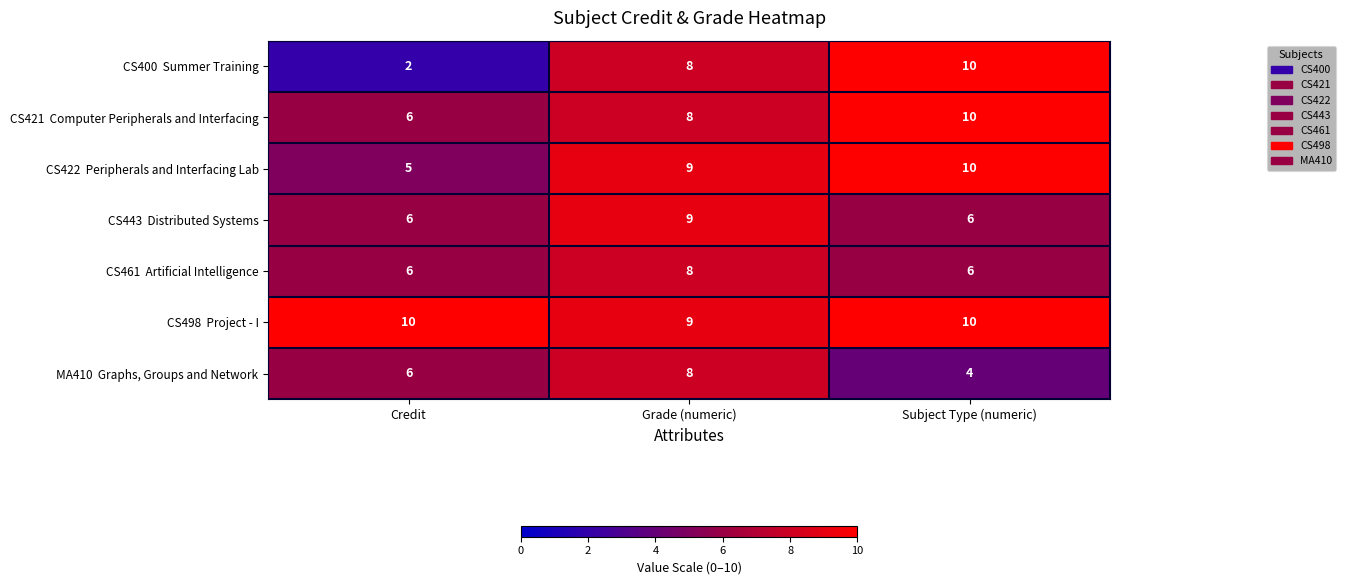

How many series are shown in this chart?

7